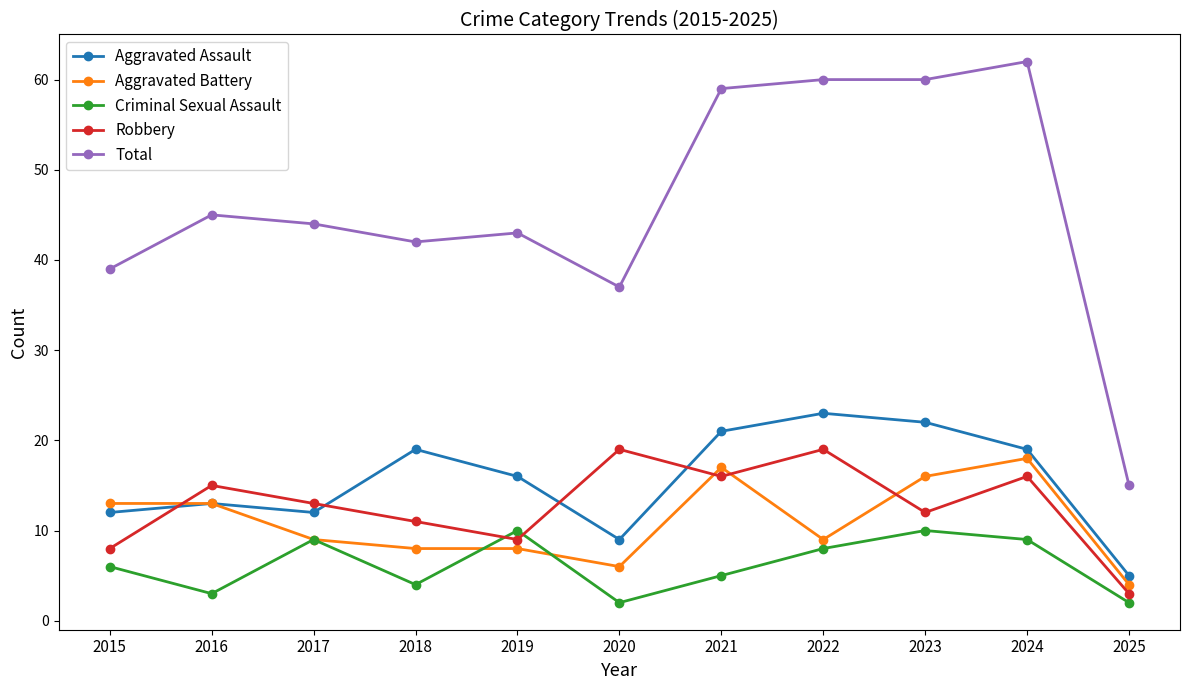

How many interior local peaks does the Criminal Sexual Assault series have?

3